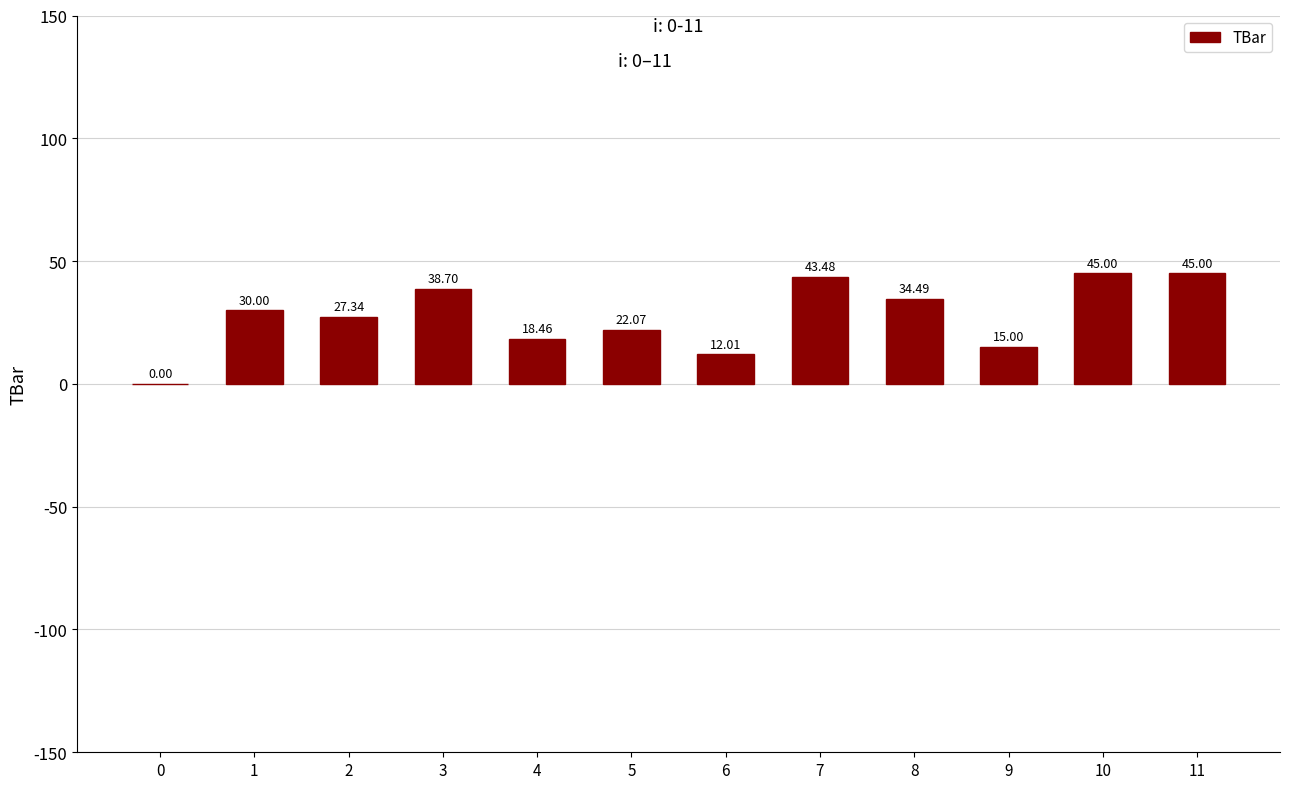

Is it true that the value at 0 is -30.2?

False